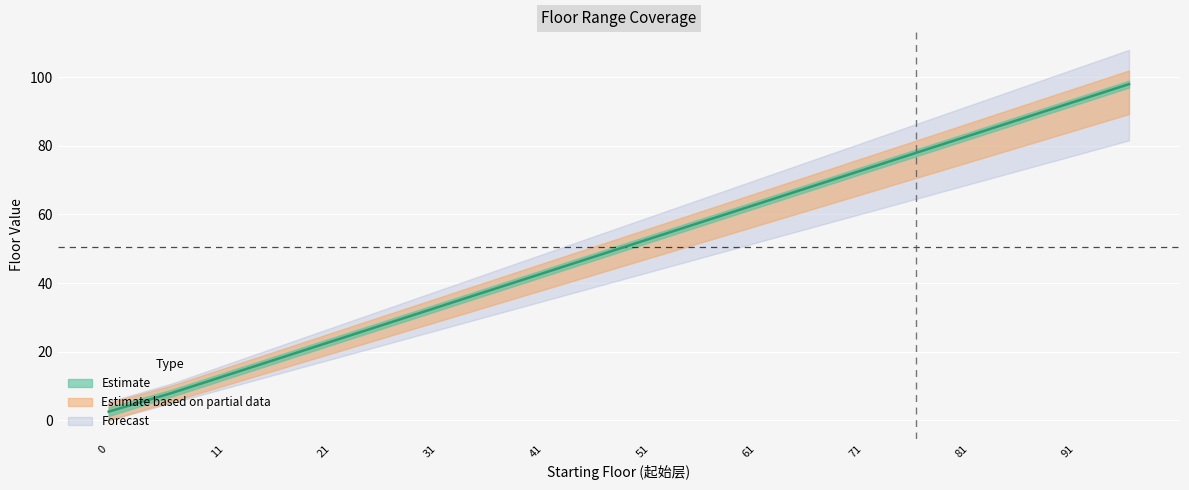

What is the ratio of the value at 86 to the value at 36?

2.3